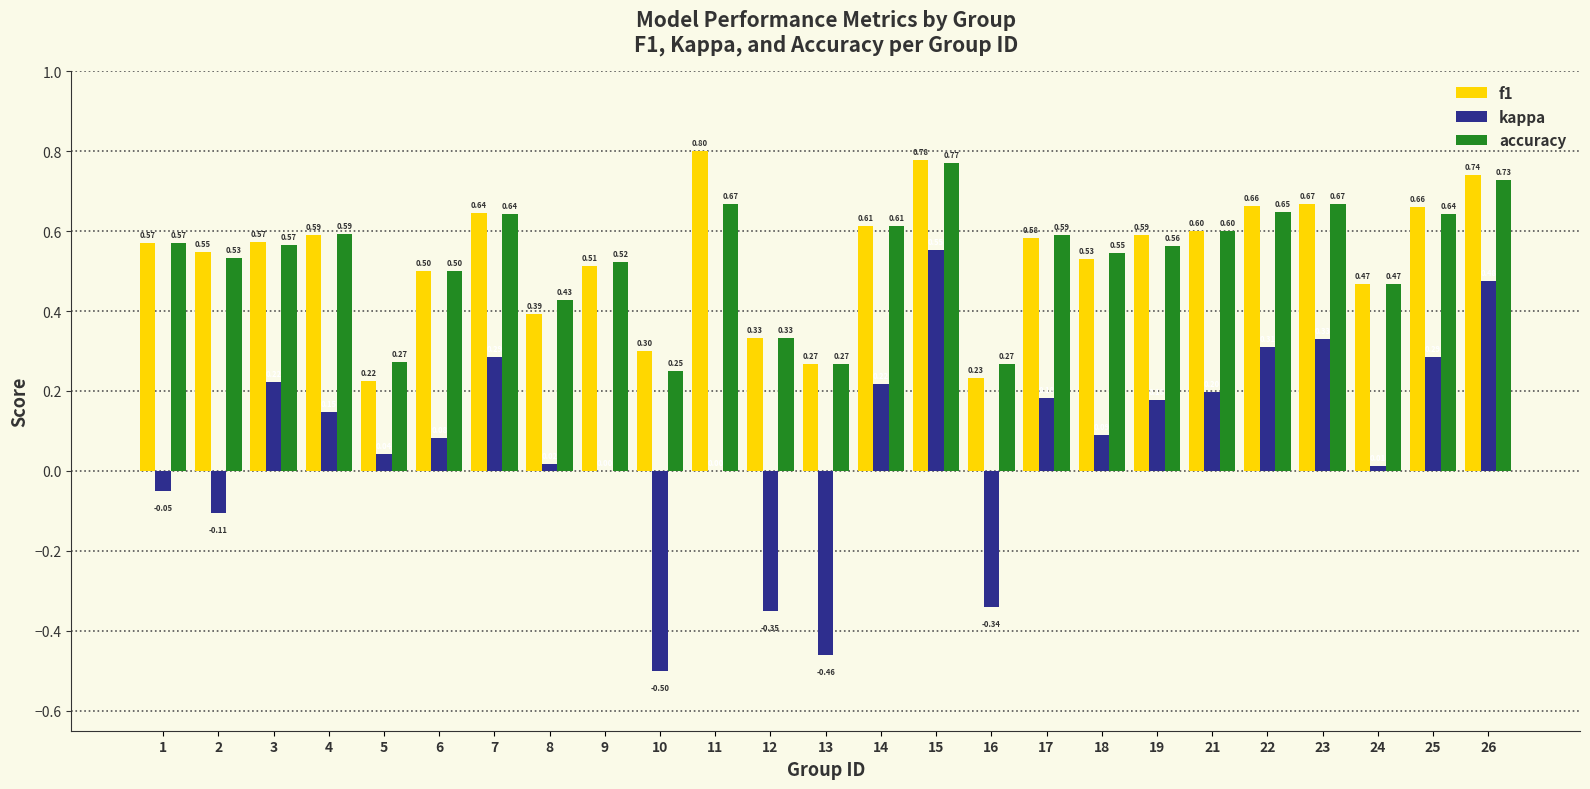

Between 3 and 12, which series saw the biggest shift?

kappa